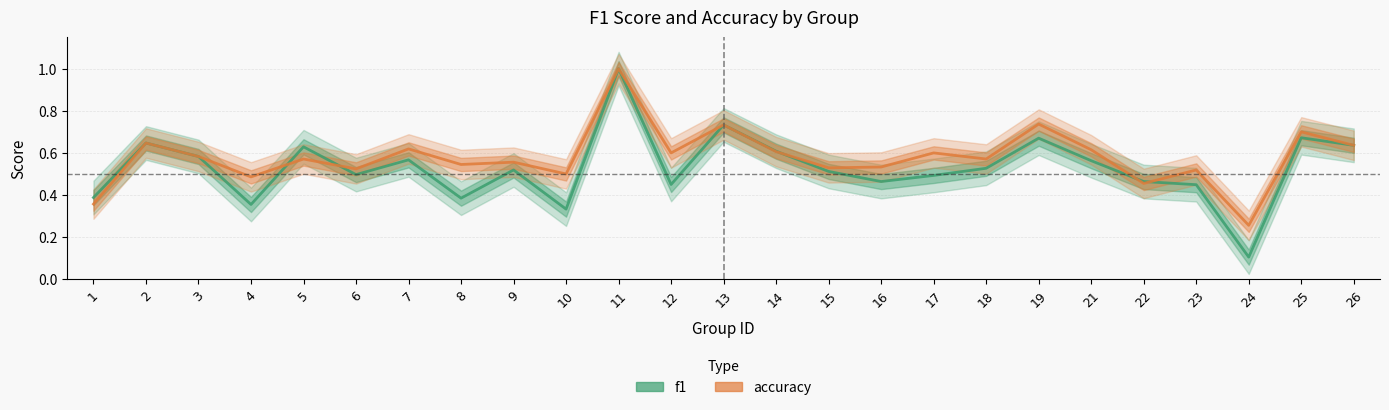

What is the minimum value shown in the chart?

0.1